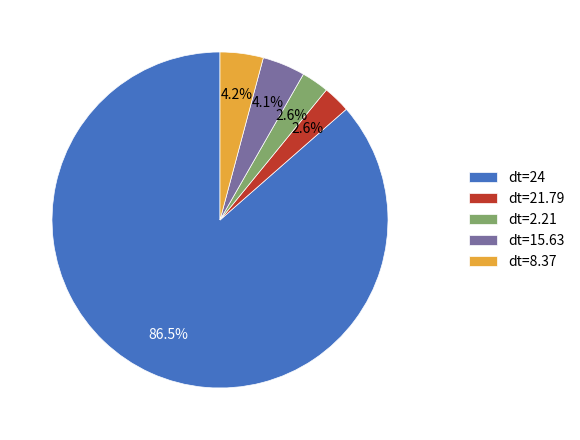

How many segments does this pie chart have?

5